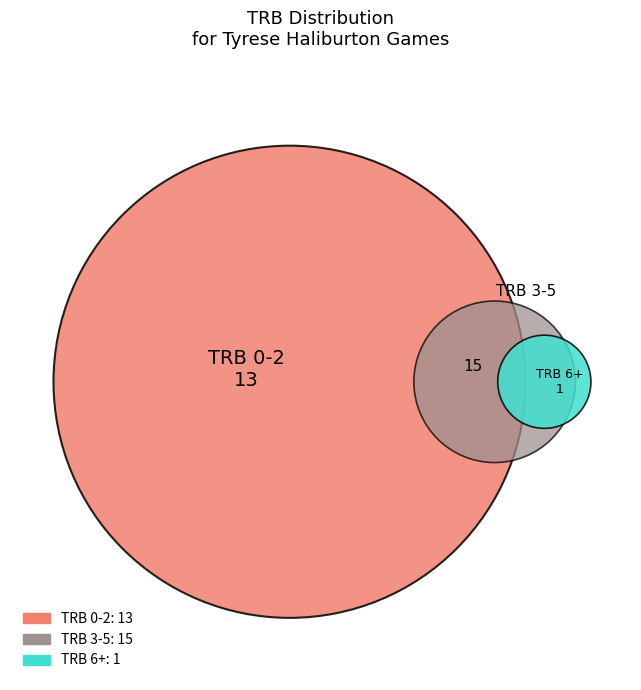

Is 14 the majority of the pie?

No